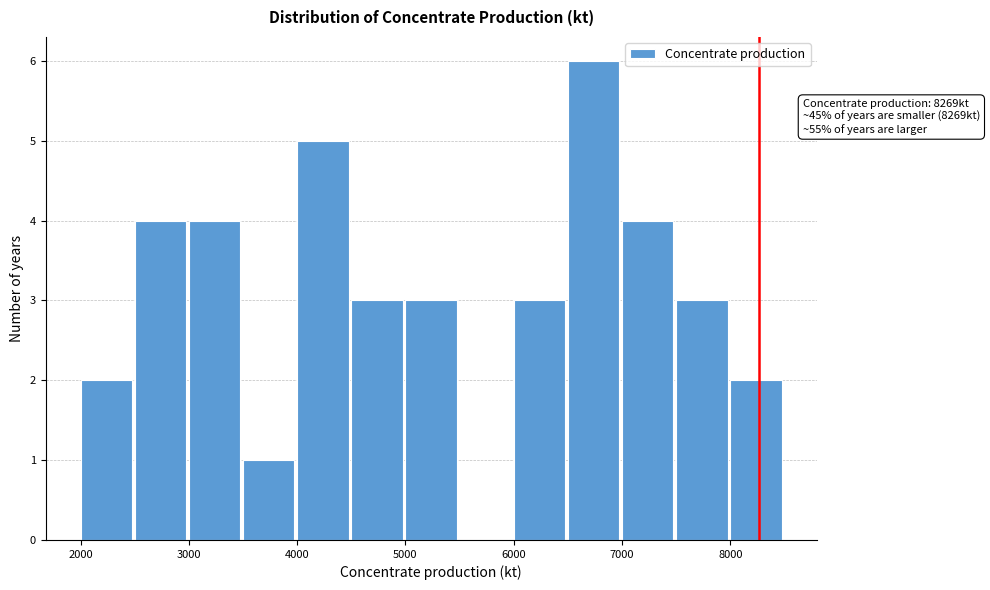

Which range on the x-axis has the tallest bar?

6500 to 7000